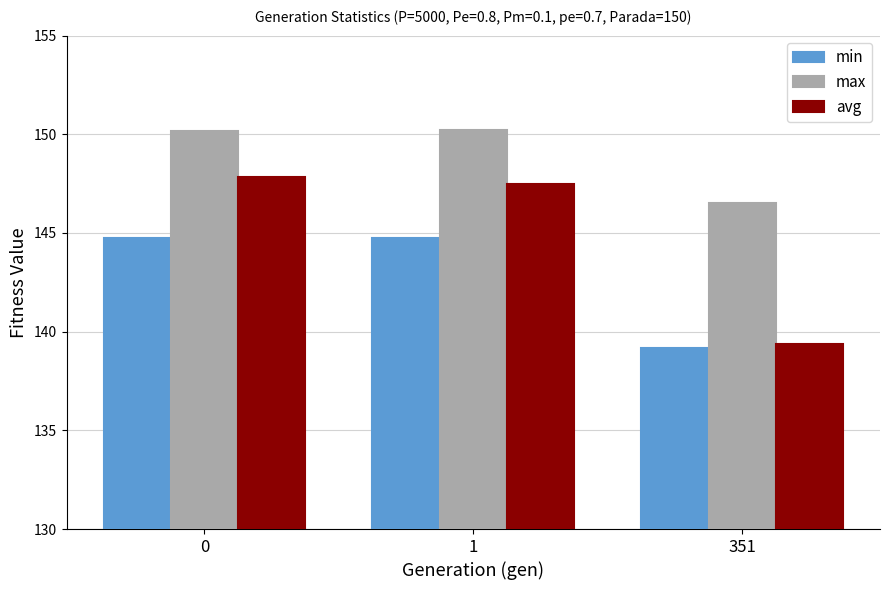

Which series changed the most between 0 and 351?

avg